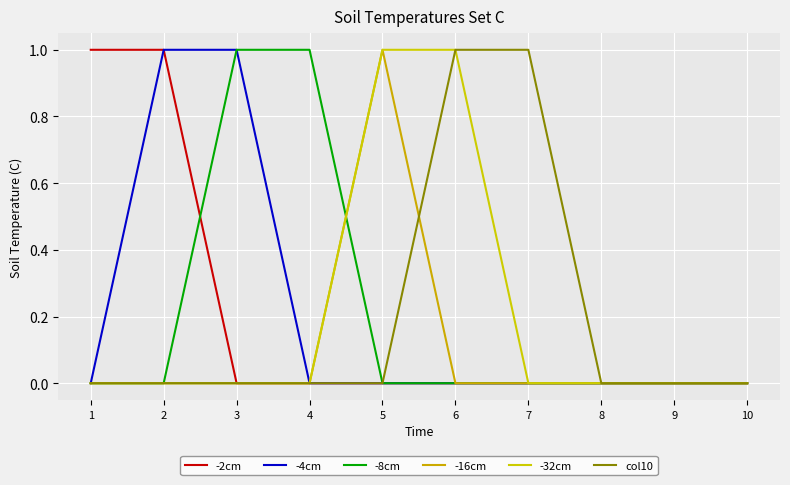

At which category is the sum across all series the highest?

2